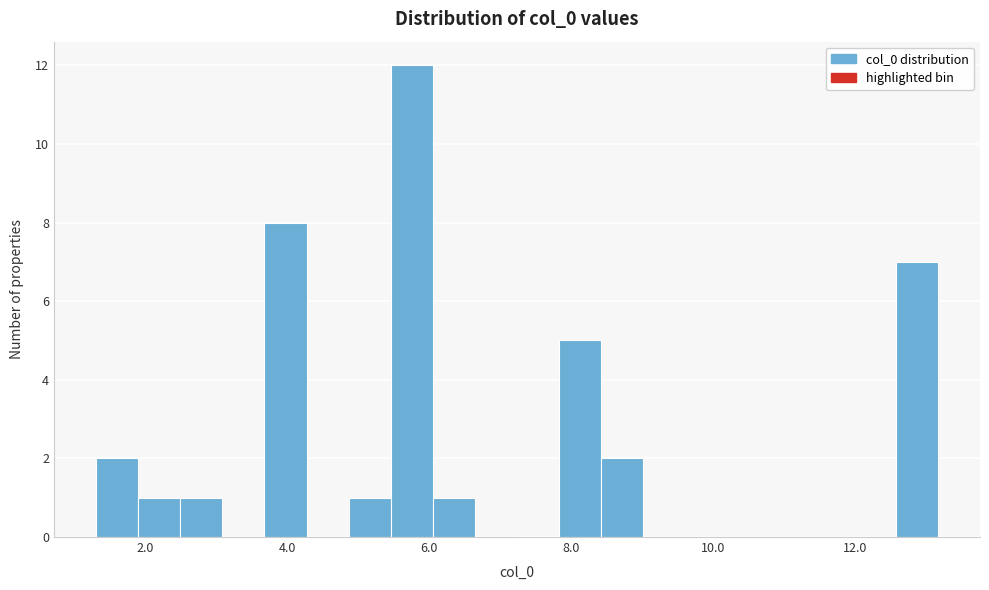

Around what value on the x-axis is the tallest bar? Give the approximate position of its centre, as read against the axis.

5.8